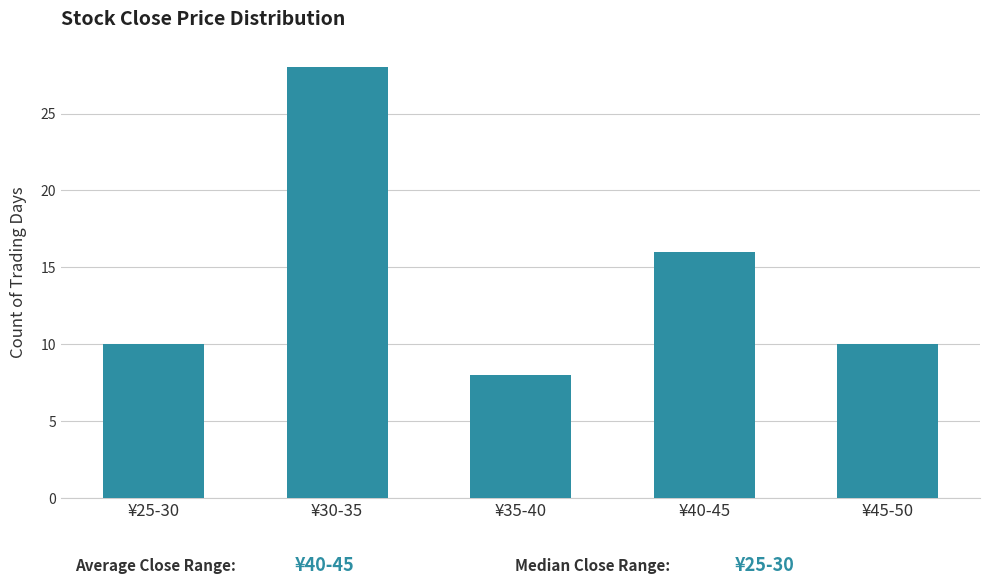

Reading left to right, transcribe all the data shown in this chart.

¥25-30=10	¥30-35=28	¥35-40=8	¥40-45=16	¥45-50=10